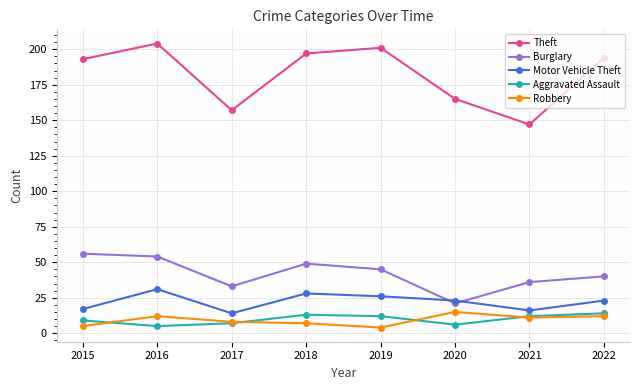

What is the value of the Aggravated Assault point at the 5th from the left?

12